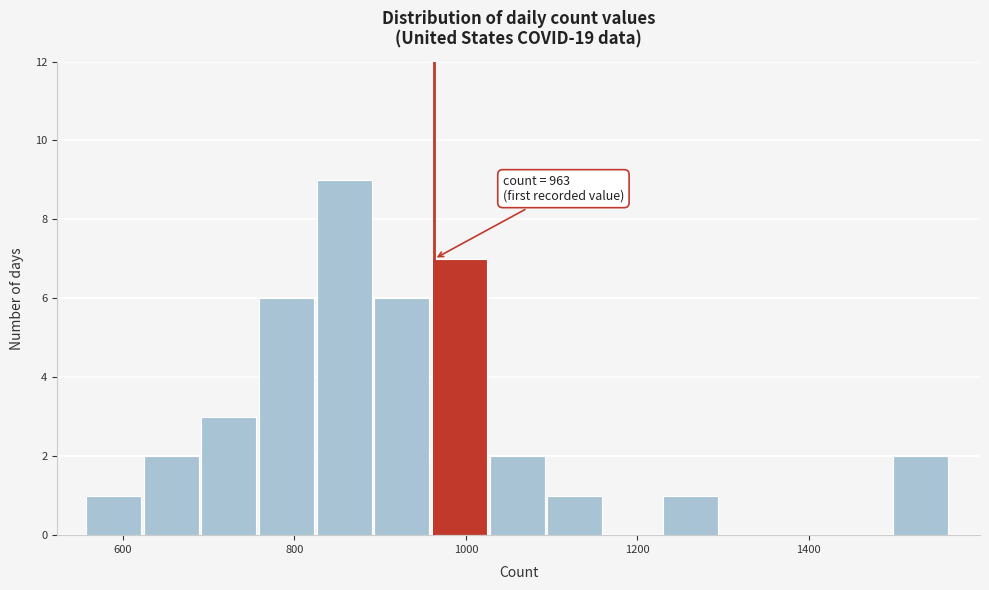

Around what value on the x-axis is the tallest bar? Give the approximate position of its centre, as read against the axis.

860